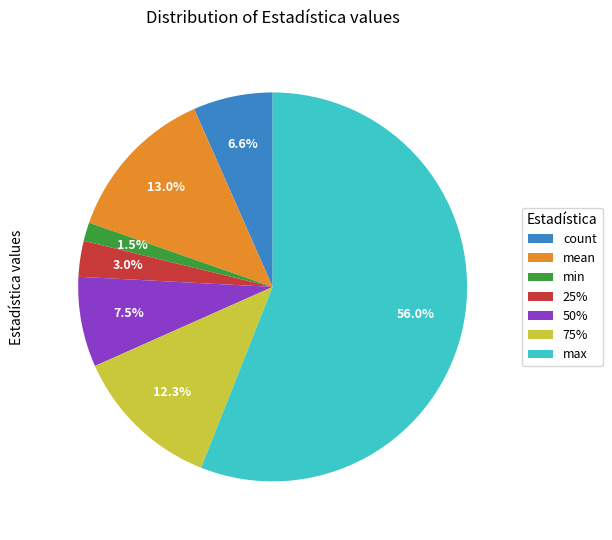

Which category has the biggest portion of the pie?

max